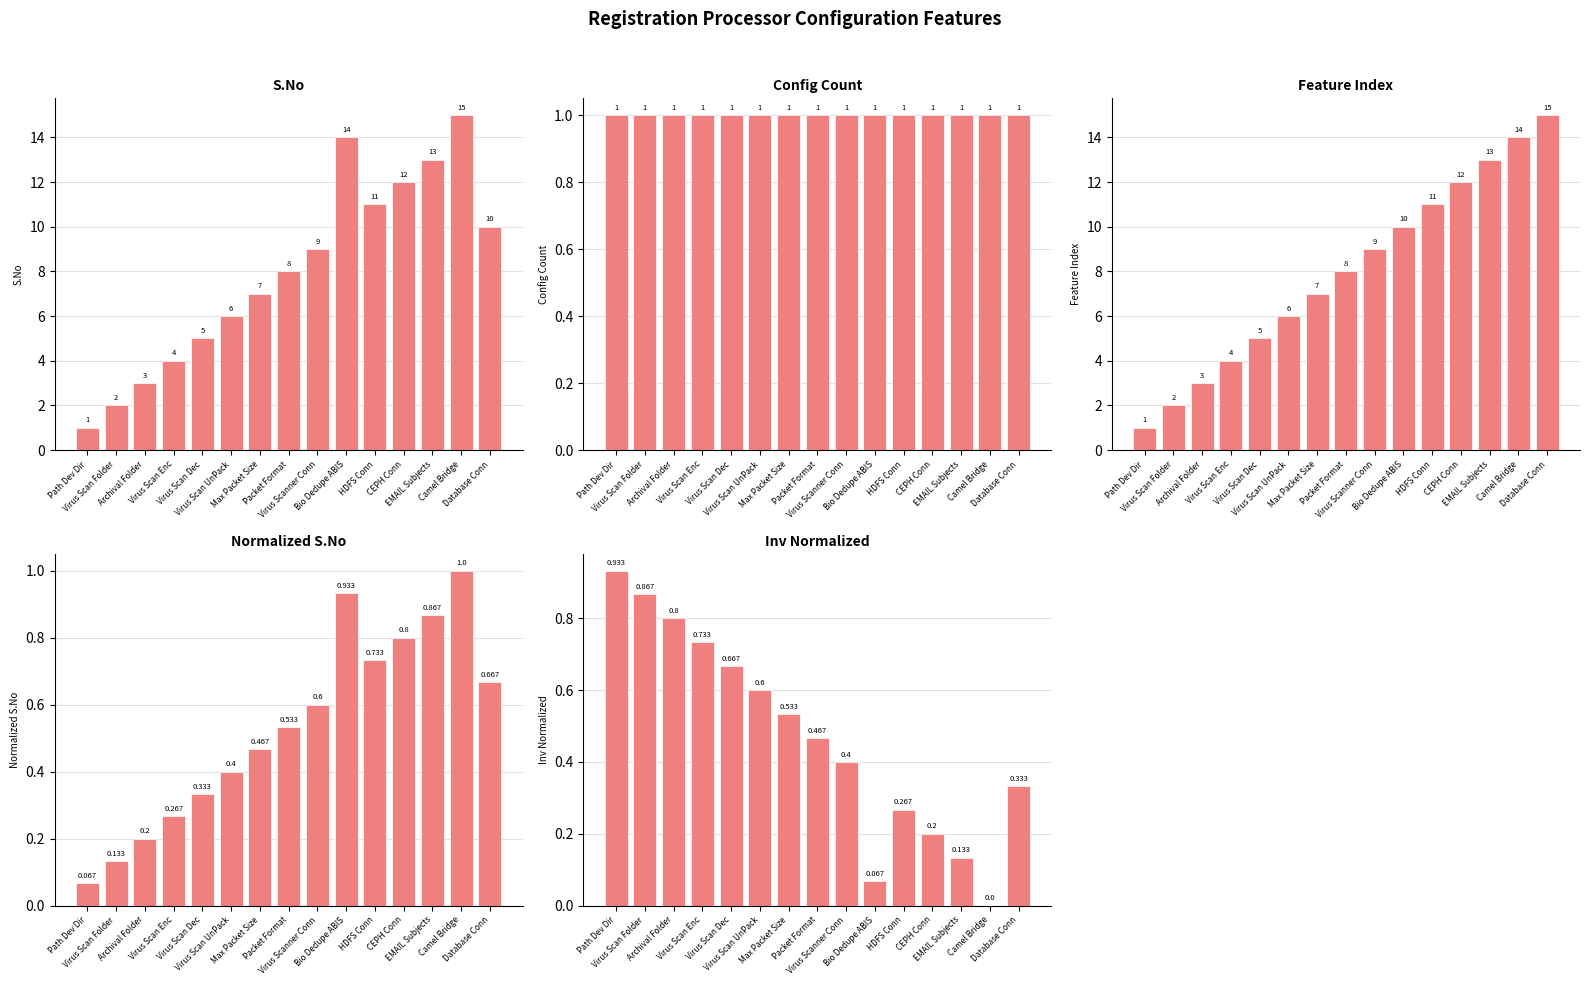

True or false: Feature Index has a value of 10.3 at Database Conn.

False